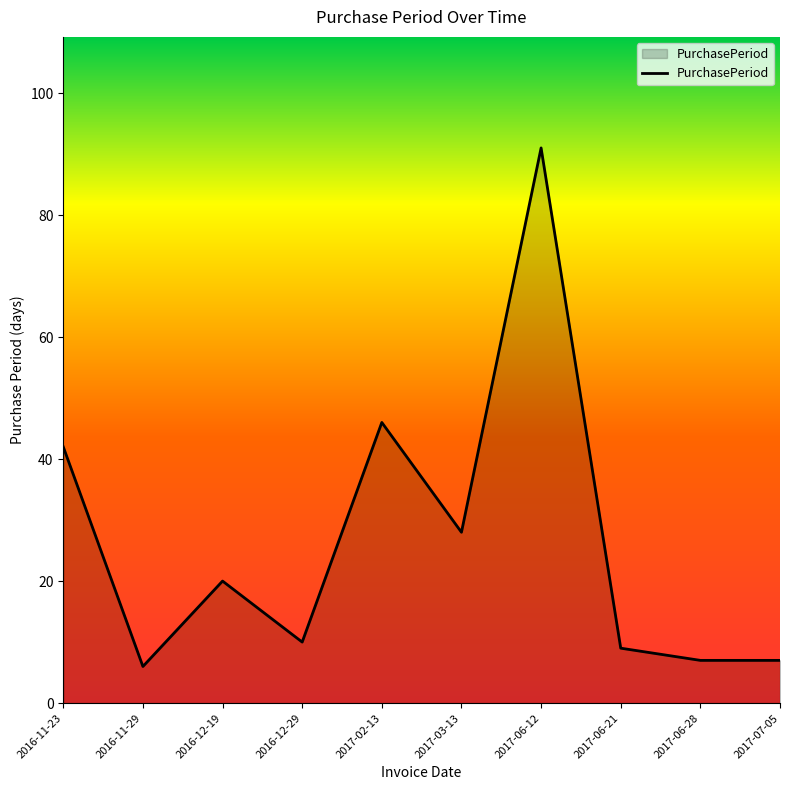

What is the difference between the maximum and minimum values?

85